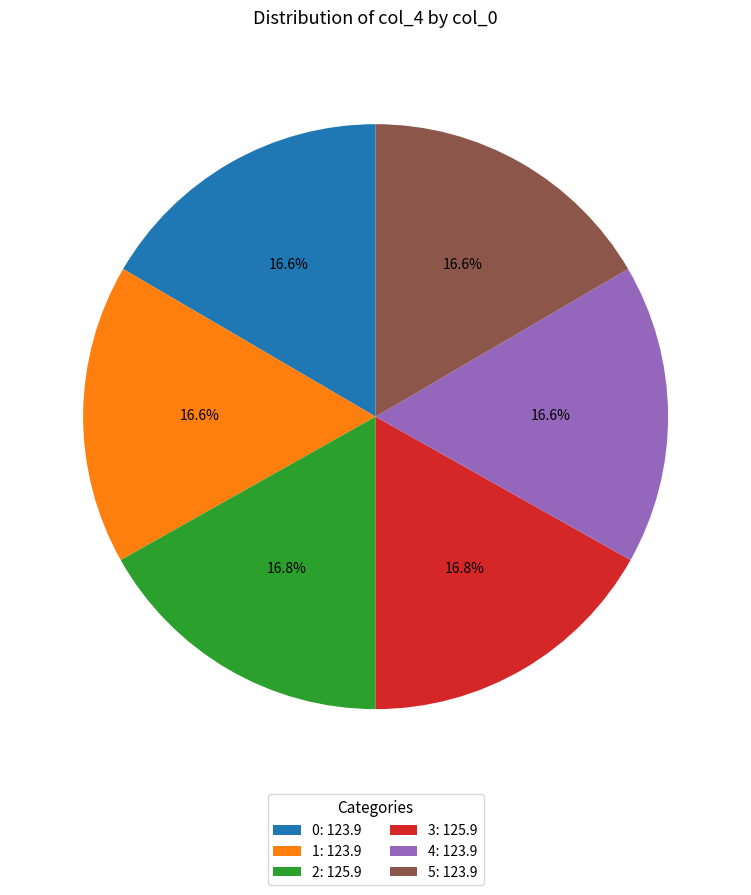

Is there a majority slice in this chart?

No